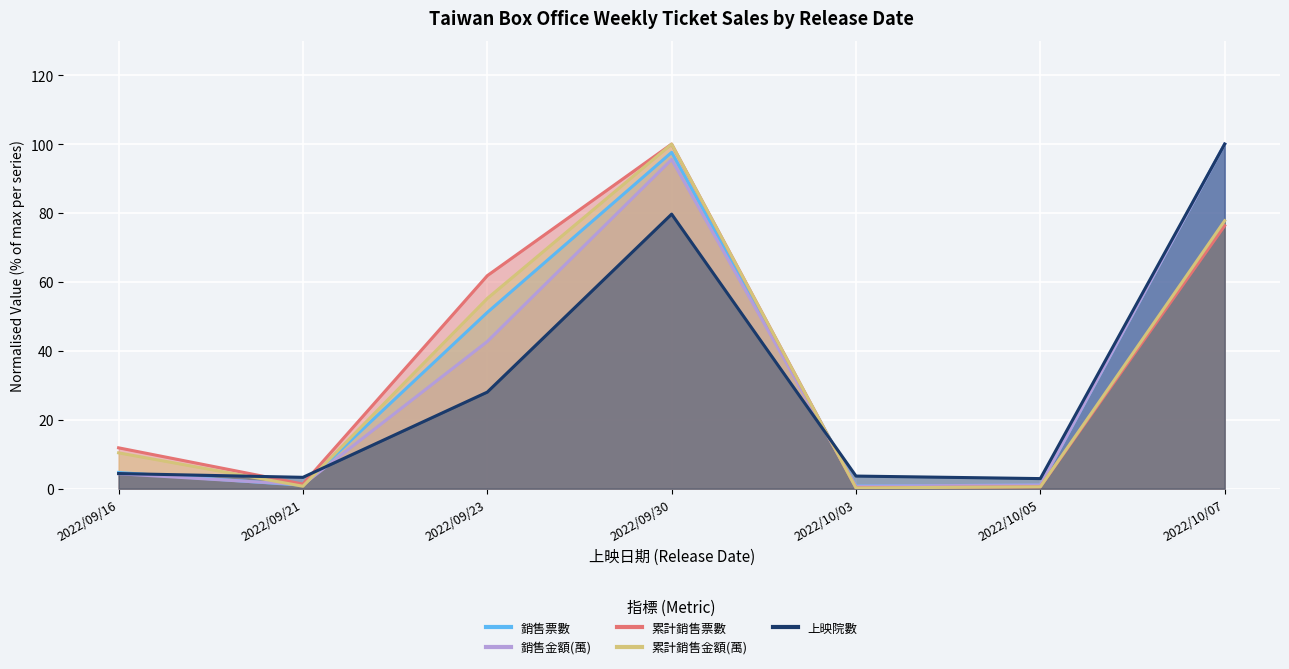

What is the label of the 5th point from the left?

2022/10/03